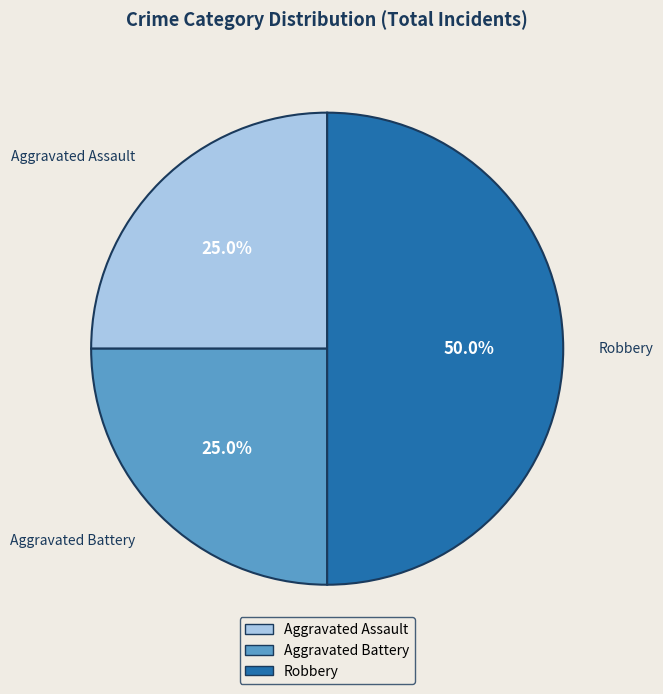

Which slice is the largest?

Robbery